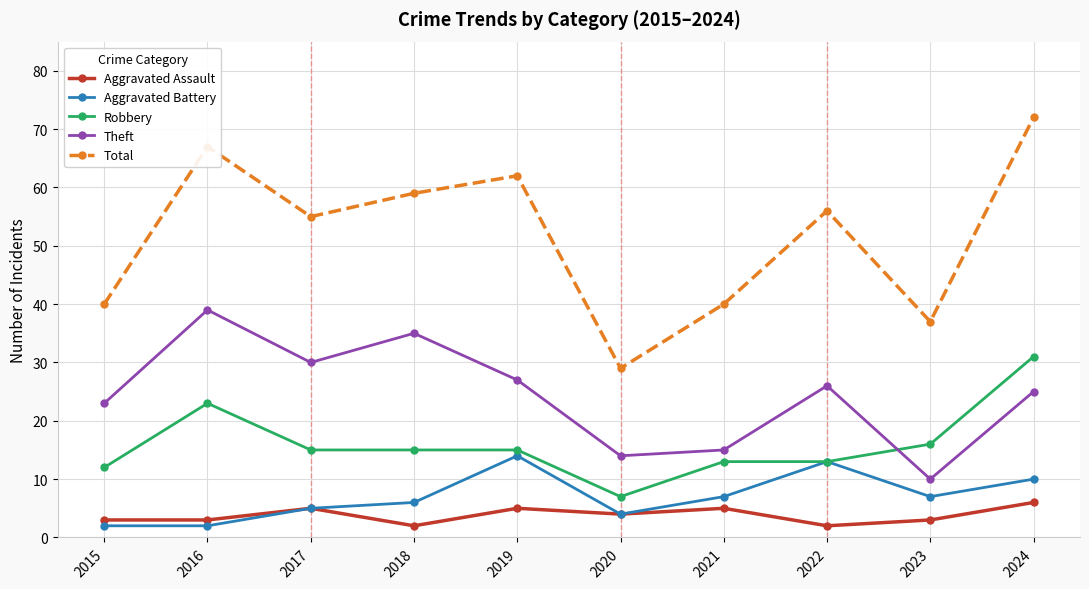

Does the chart display data point markers on the line(s)?

Yes